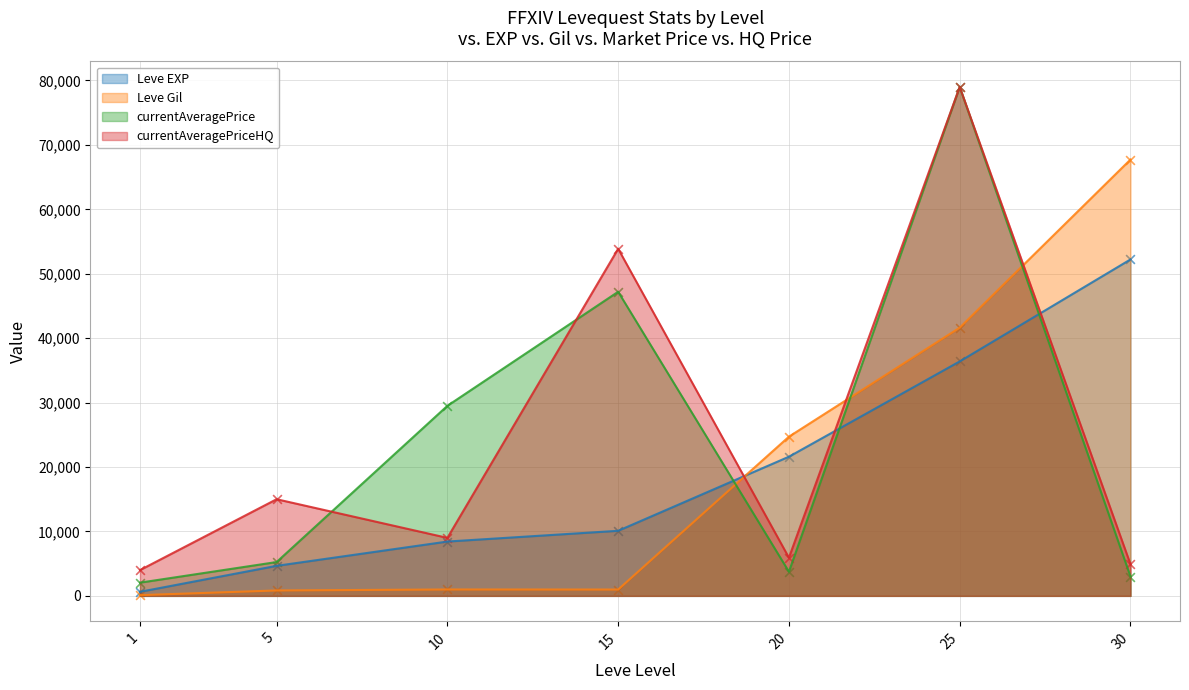

Which series contains the highest Y value?

currentAveragePrice